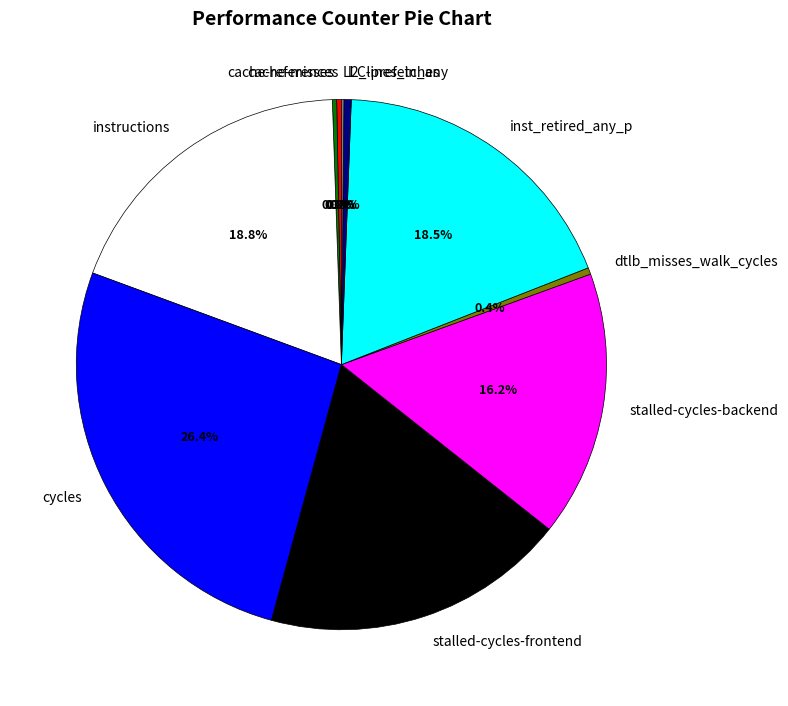

Which category has the biggest portion of the pie?

cycles